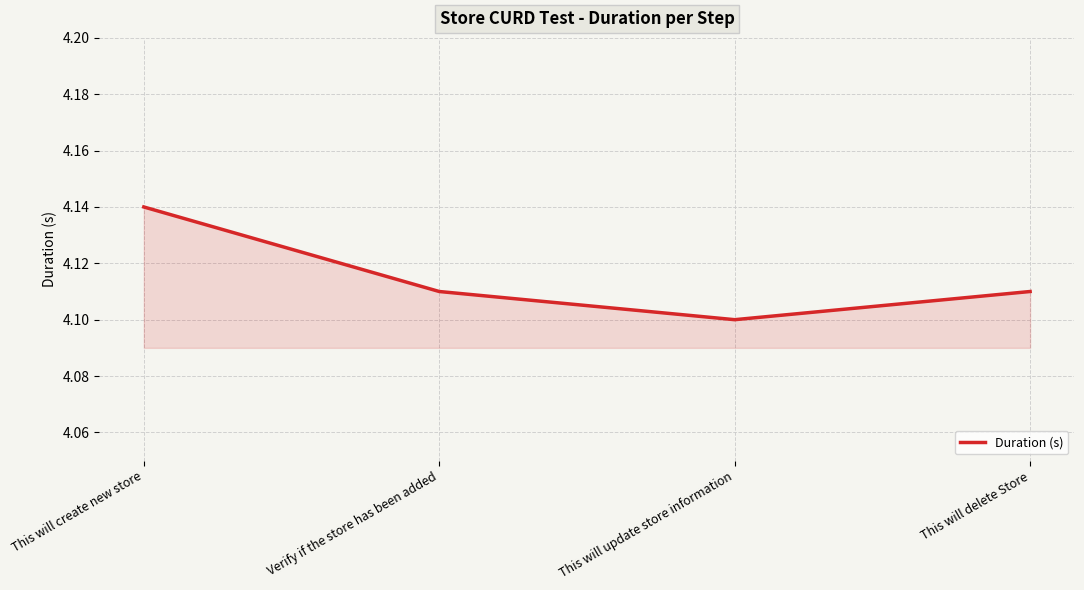

Approximately how many times larger is the value at Verify if the store has been added compared to This will create new store?

1.0